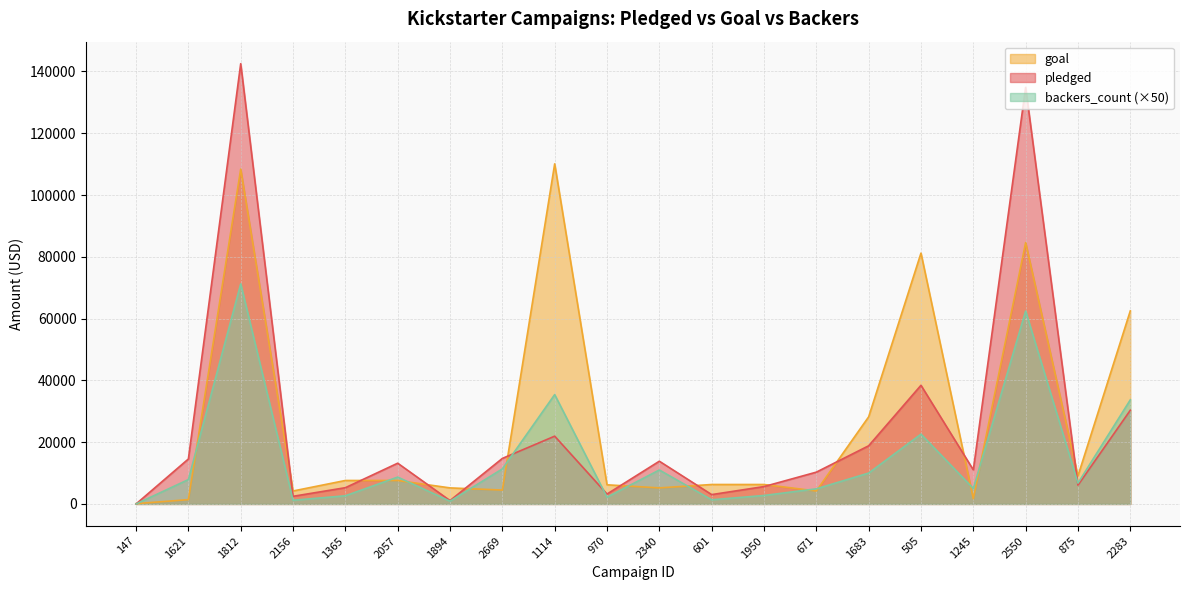

What is the total value across all series at 2156?

7877